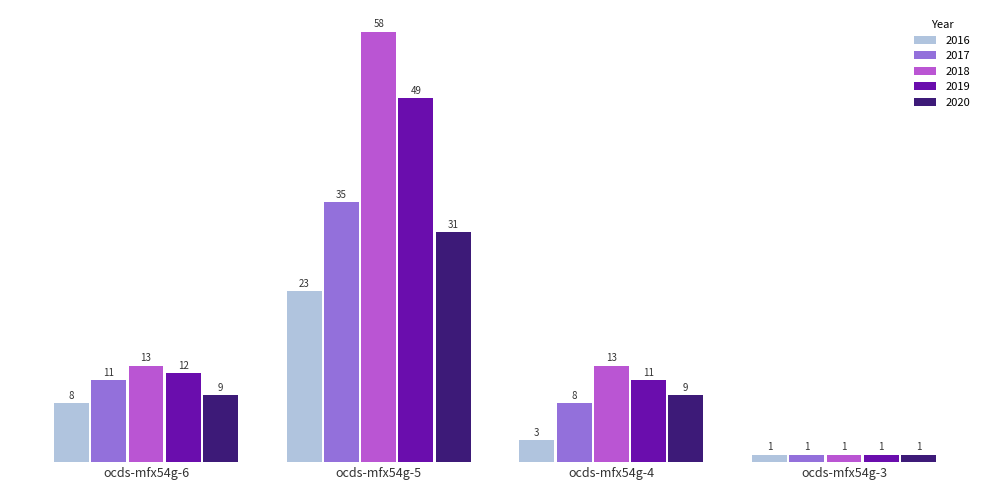

The 2017 series shows 16 at ocds-mfx54g-6. True or false?

False